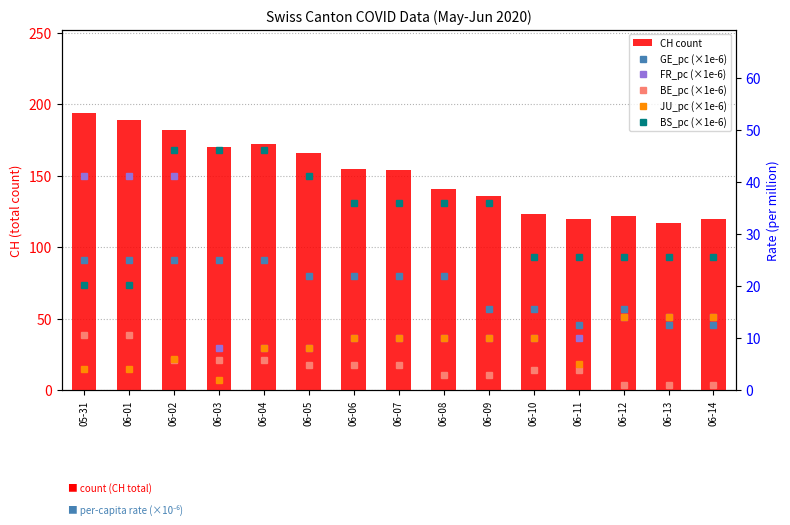

Reading left to right, what are all the values shown in this chart?

CH count: 194.0	189.0	182.0	170.0	172.0	166.0	155.0	154.0	141.0	136.0	123.0	120.0	122.0	117.0	120.0
GE_pc (×1e-6): 25.1	25.1	25.1	25.1	25.1	22.0	22.0	22.0	22.0	15.7	15.7	12.6	15.7	12.6	12.6
FR_pc (×1e-6): 41.1	41.1	41.1	8.1	8.1	8.1	10.1	10.1	10.1	10.1	10.1	10.1	14.1	14.1	14.1
BE_pc (×1e-6): 10.6	10.6	5.8	5.8	5.8	4.8	4.8	4.8	2.9	2.9	3.9	3.9	1.0	1.0	1.0
JU_pc (×1e-6): 4.0	4.0	6.1	2.0	8.1	8.1	10.1	10.1	10.1	10.1	10.1	5.0	14.1	14.1	14.1
BS_pc (×1e-6): 20.2	20.2	46.2	46.2	46.2	41.1	35.9	35.9	35.9	35.9	25.7	25.7	25.7	25.7	25.7